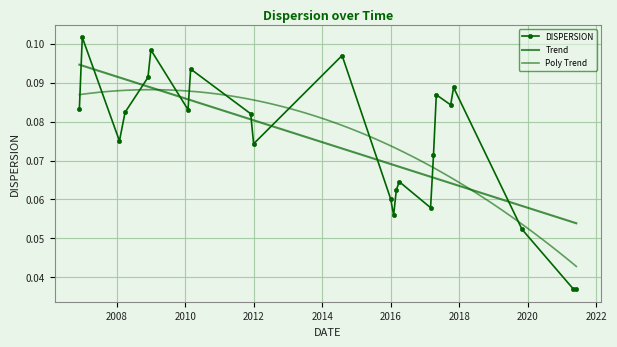

Is it true that the value at 2009-01-01 is 0.1?

True